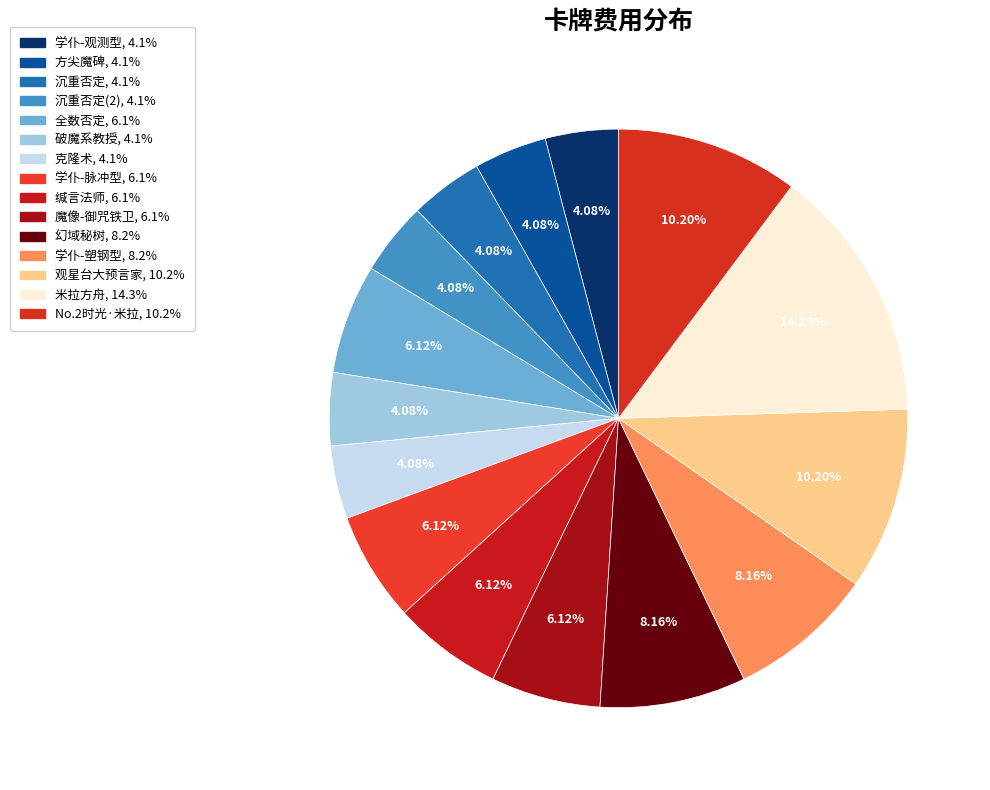

How many slices are in this pie chart?

15